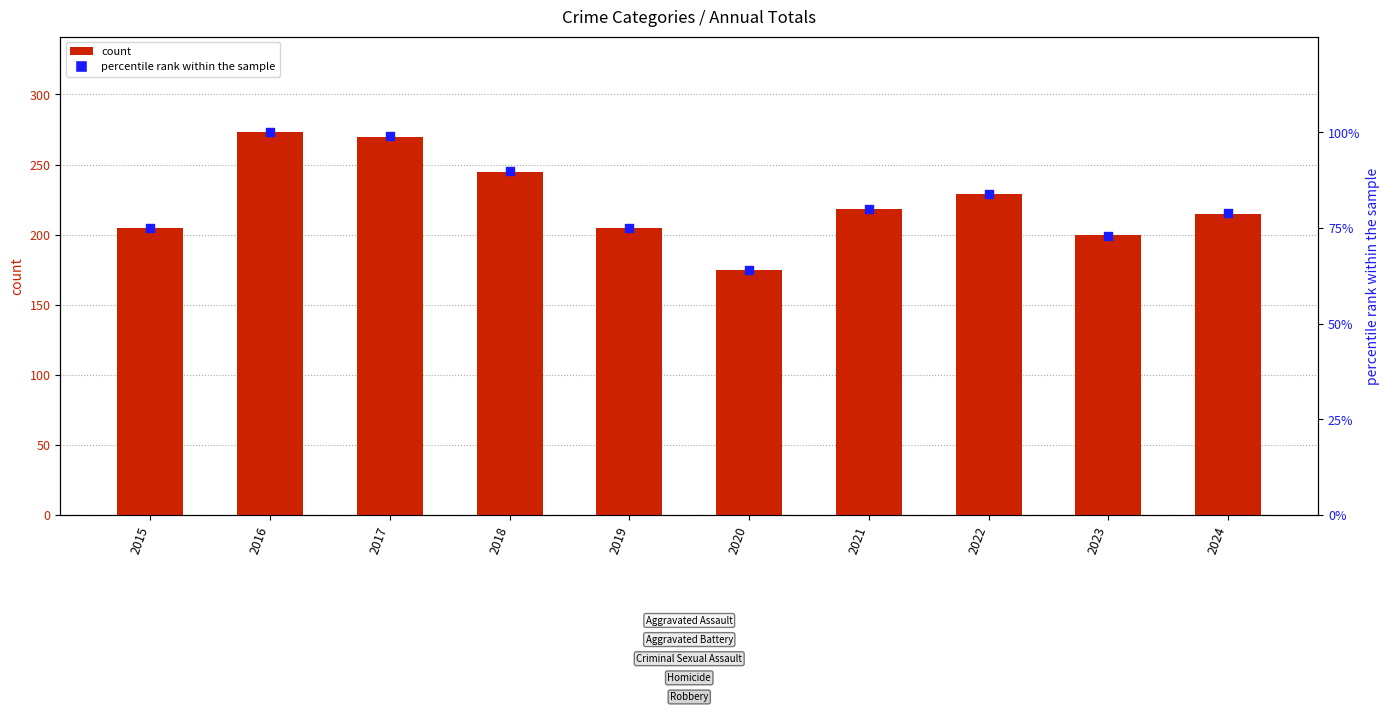

Which series contains the lowest Y value?

percentile rank within the sample